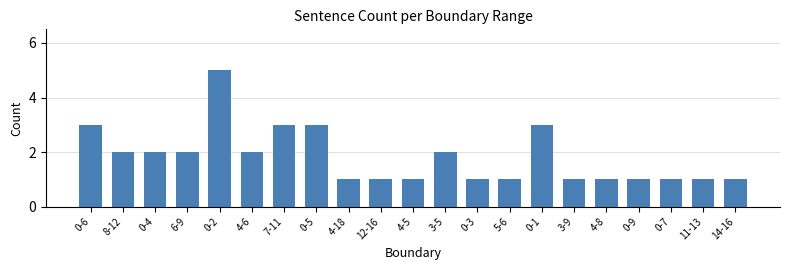

How many data points does each series have?

21